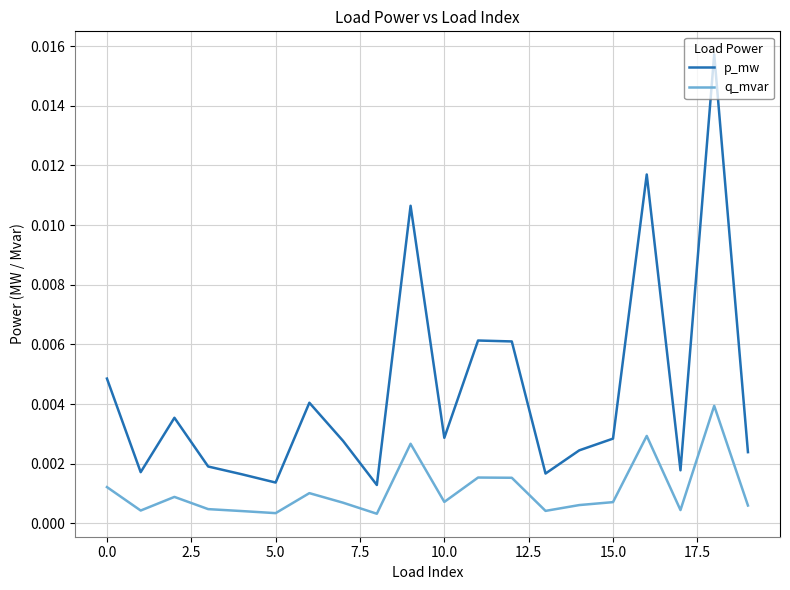

Rank the series by their average value, from highest to lowest.

p_mw, q_mvar